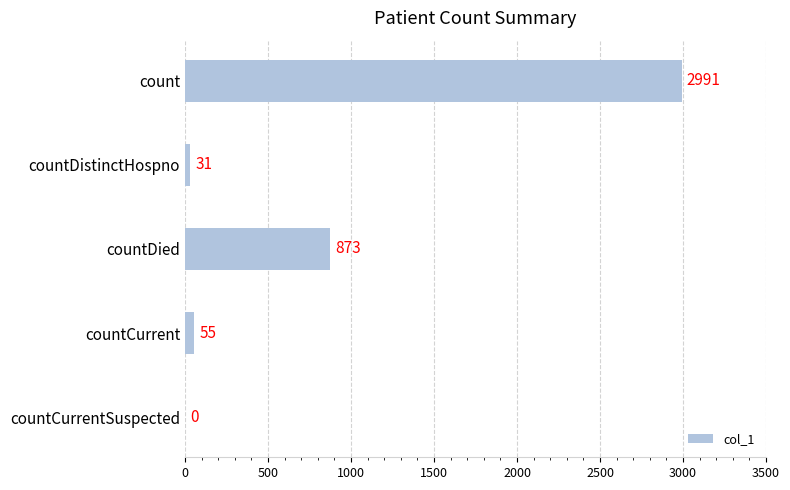

What is the sum of the values at count and countDied?

3864